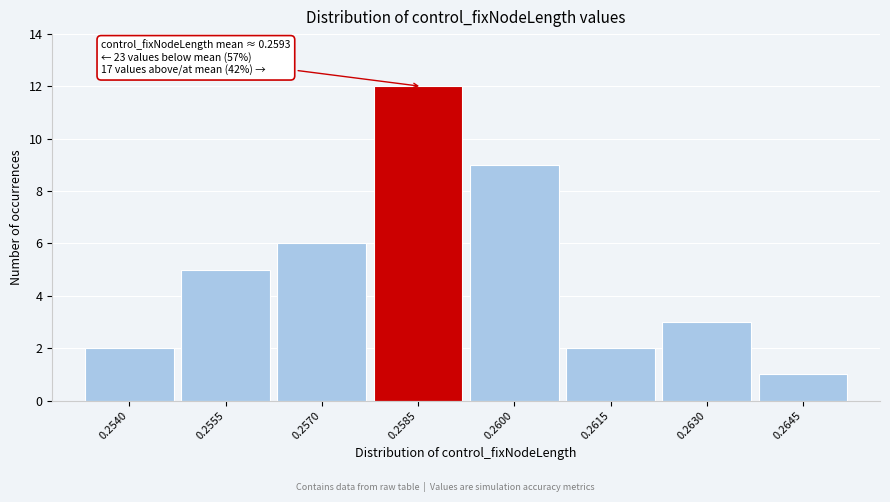

Reading left to right, transcribe all the data shown in this chart.

0.2540=2	0.2555=5	0.2570=6	0.2585=12	0.2600=9	0.2615=2	0.2630=3	0.2645=1